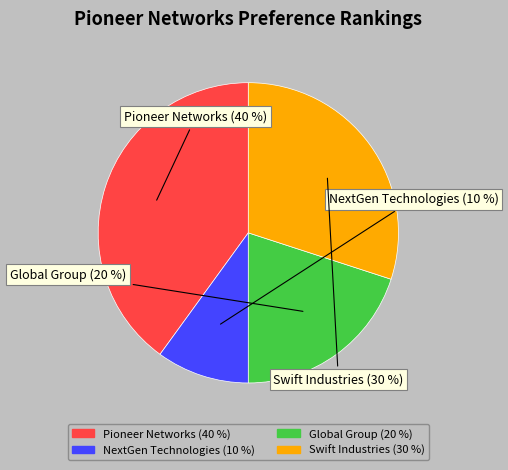

Approximately how many times larger is the value at Global Group compared to NextGen Technologies?

2.0